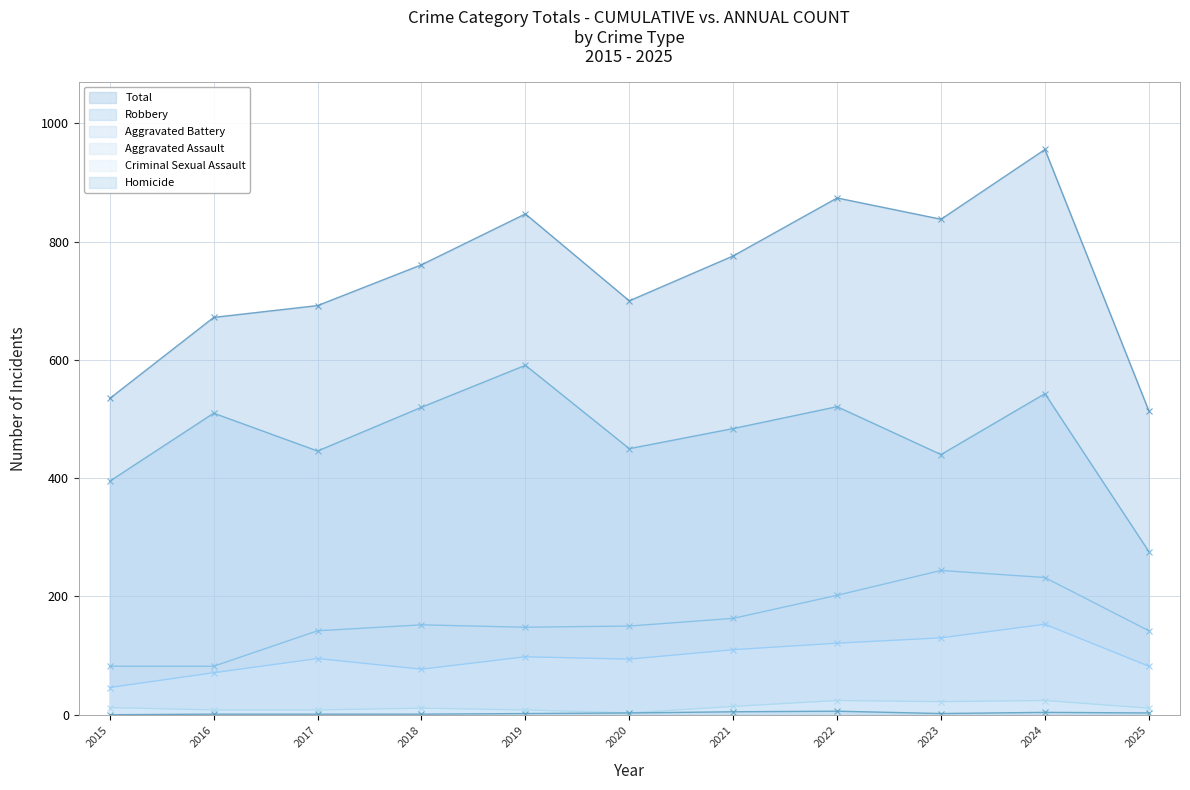

Is it true that Total equals 692 at 2017?

True